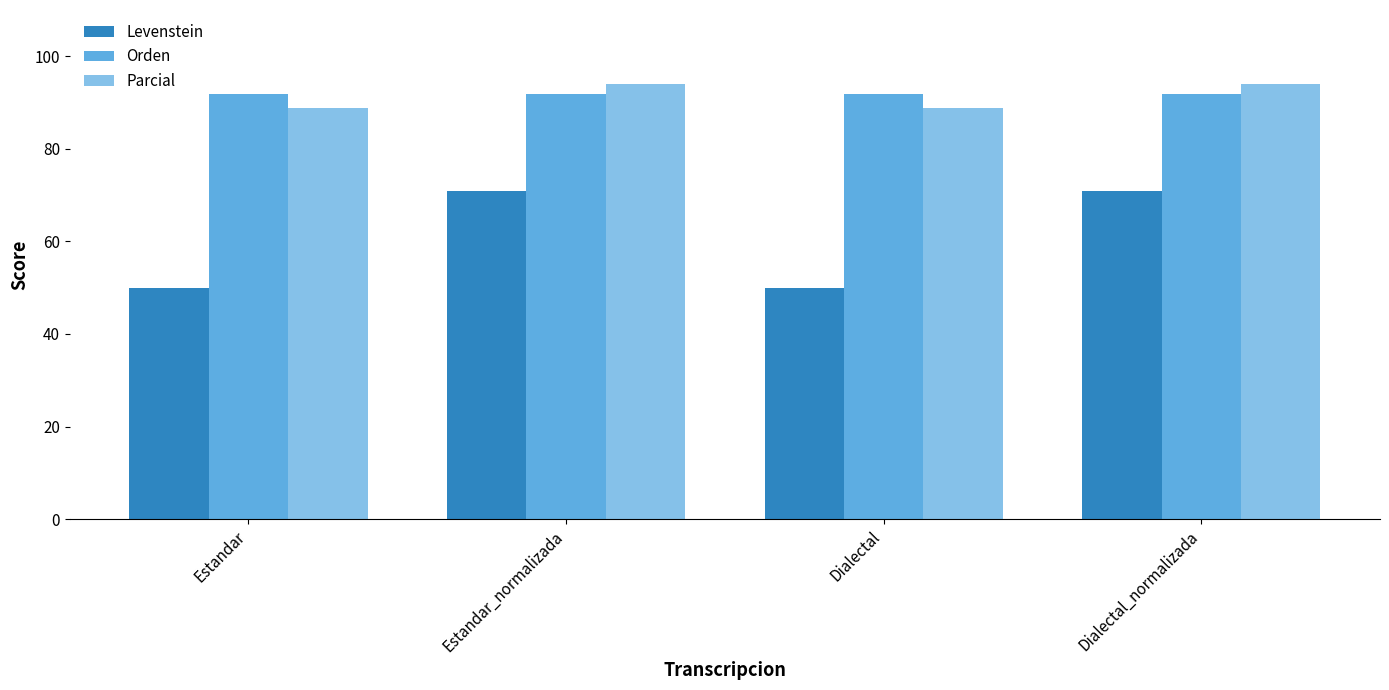

What is the label of the 4th bar from the left?

Dialectal_normalizada